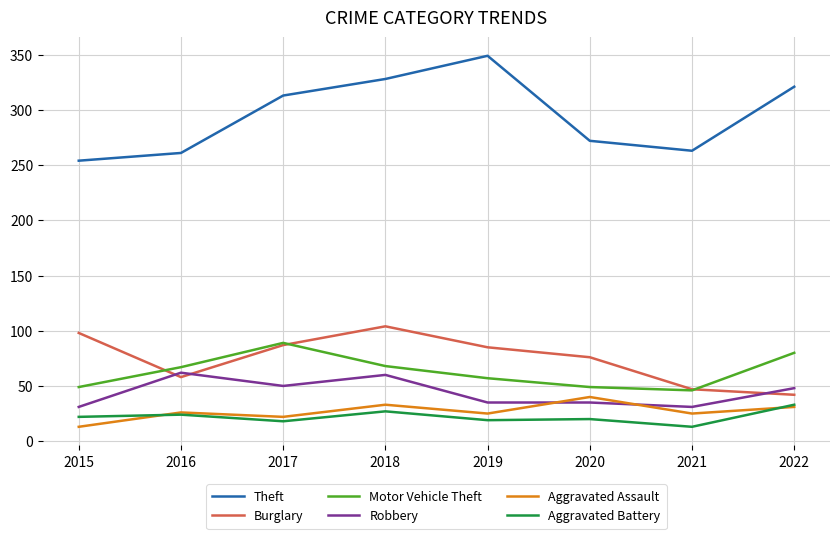

In Aggravated Assault, how many points are lower than both neighbors (excluding endpoints)?

3